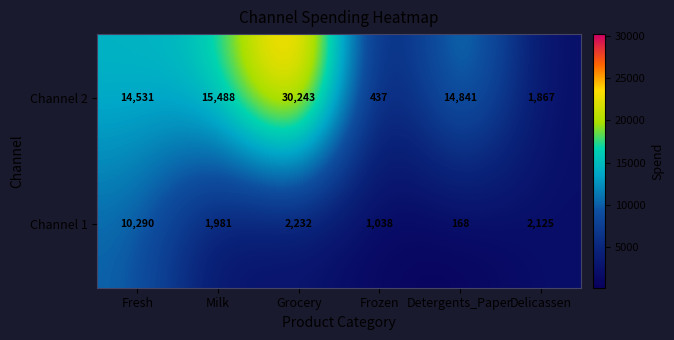

What is the maximum value for Channel 1?

10290